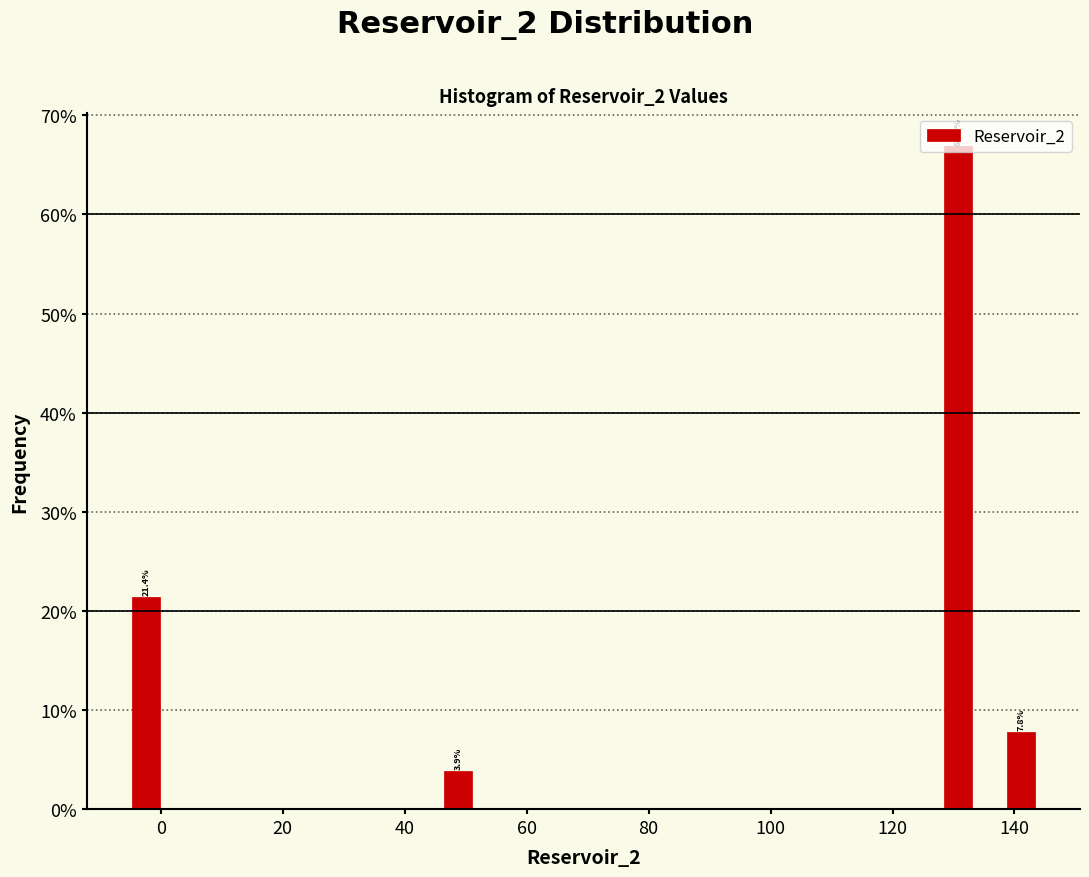

Read against the x-axis, roughly where is the centre of the tallest bar?

130